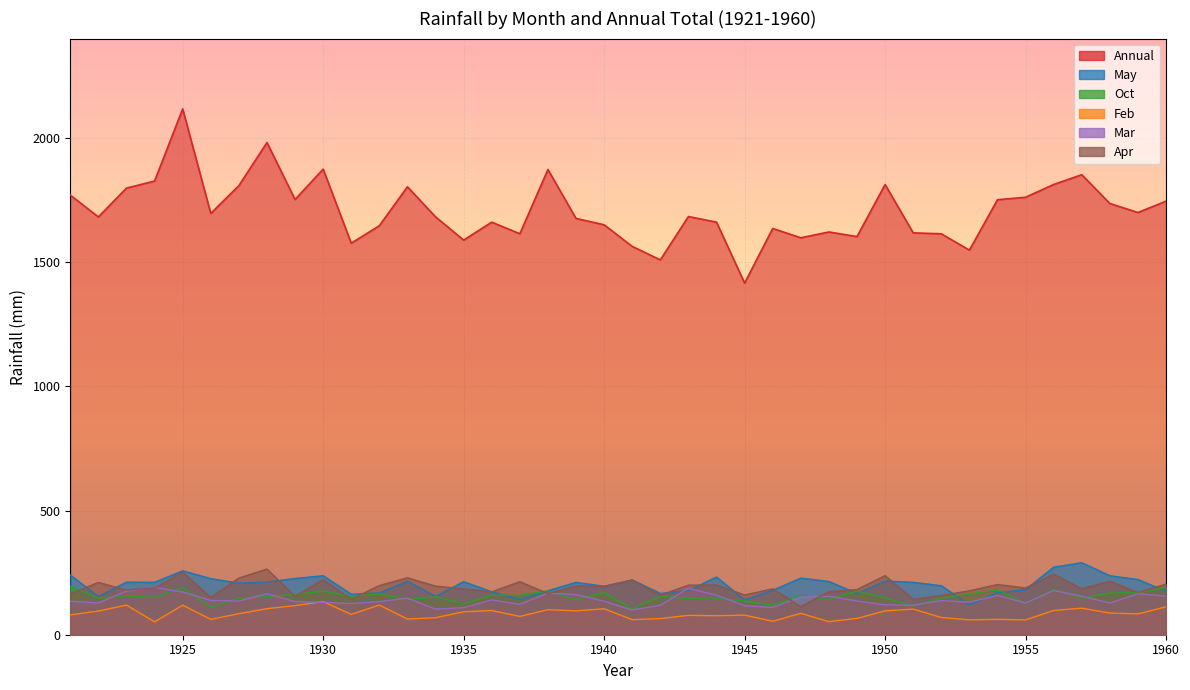

What is the sum of all Feb values?

3421.9